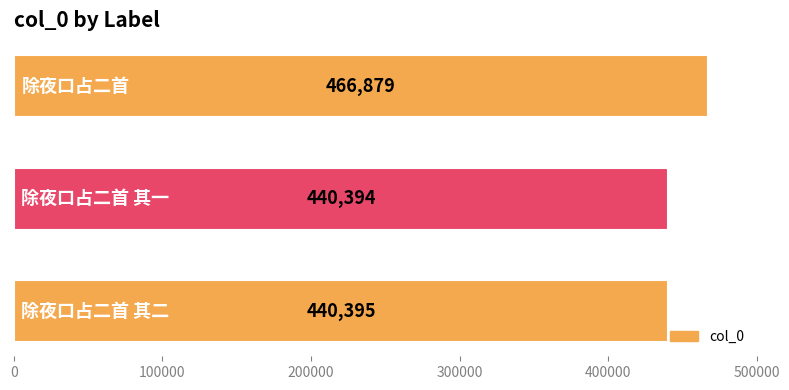

Are the bars horizontal?

Yes